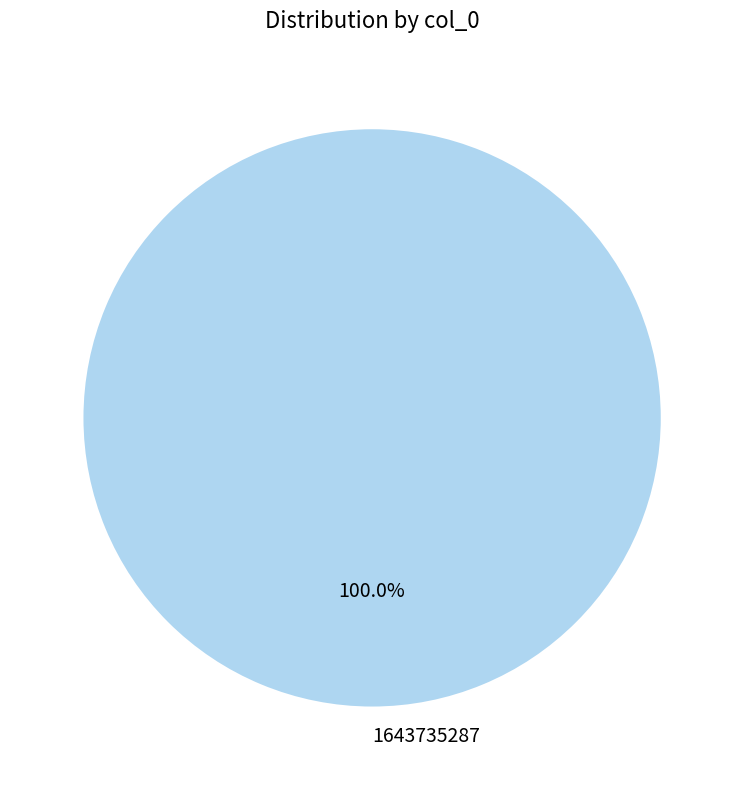

Rank the categories by value from lowest to highest.

1643735287